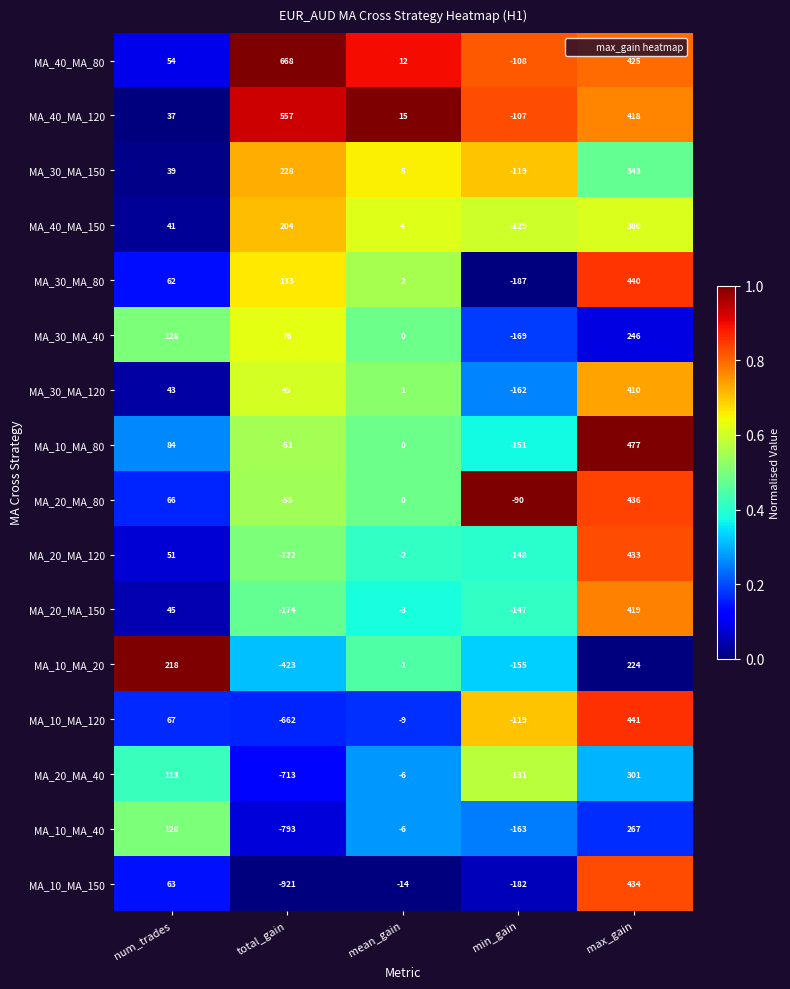

Which series has the widest spread of values?

MA_10_MA_150